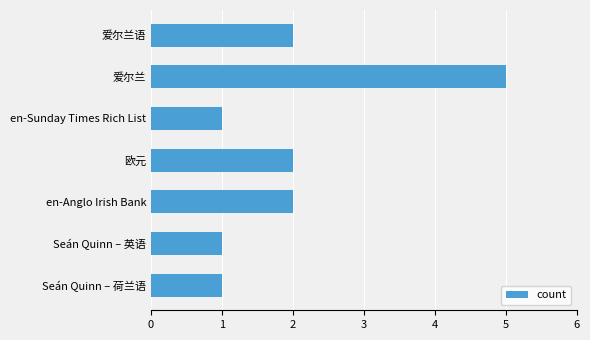

How many values are between 1 and 2?

6